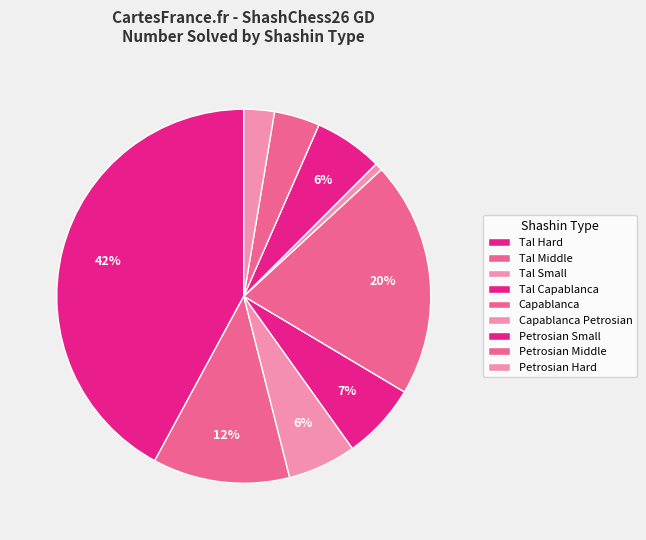

Is the sum of Petrosian Small and Tal Small greater than half?

No